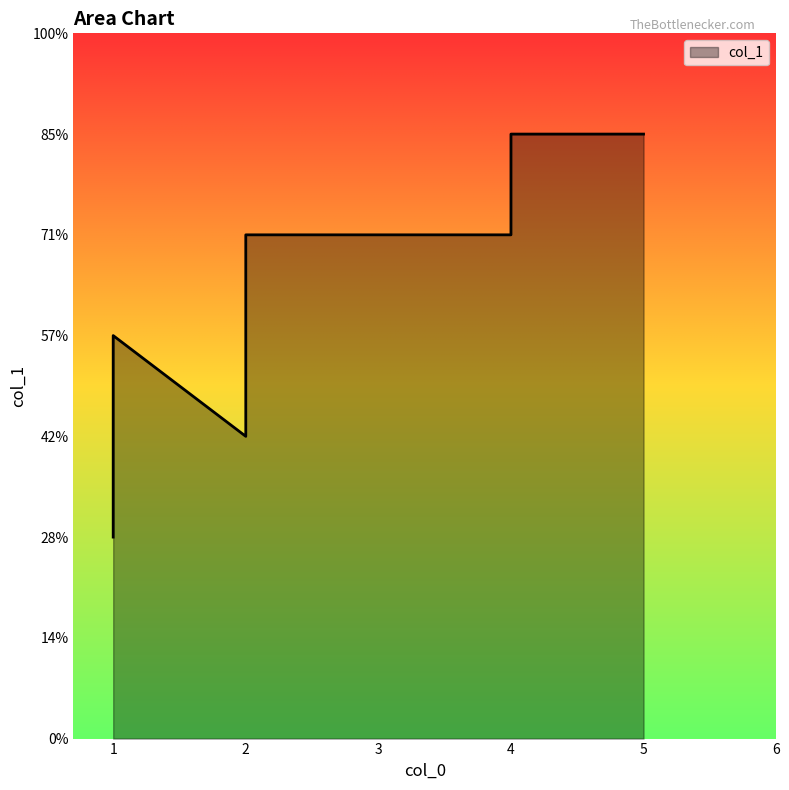

True or false: there are more than 1 points higher than both neighbors.

False